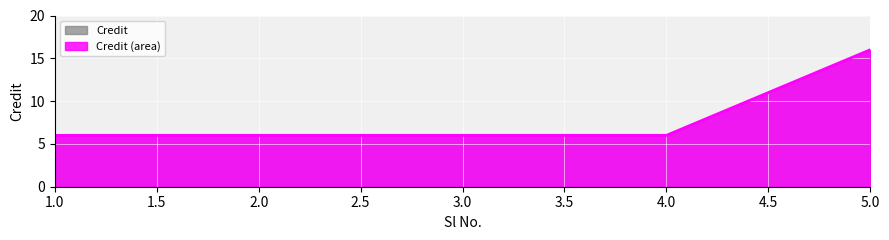

How many values are between 6 and 7?

4